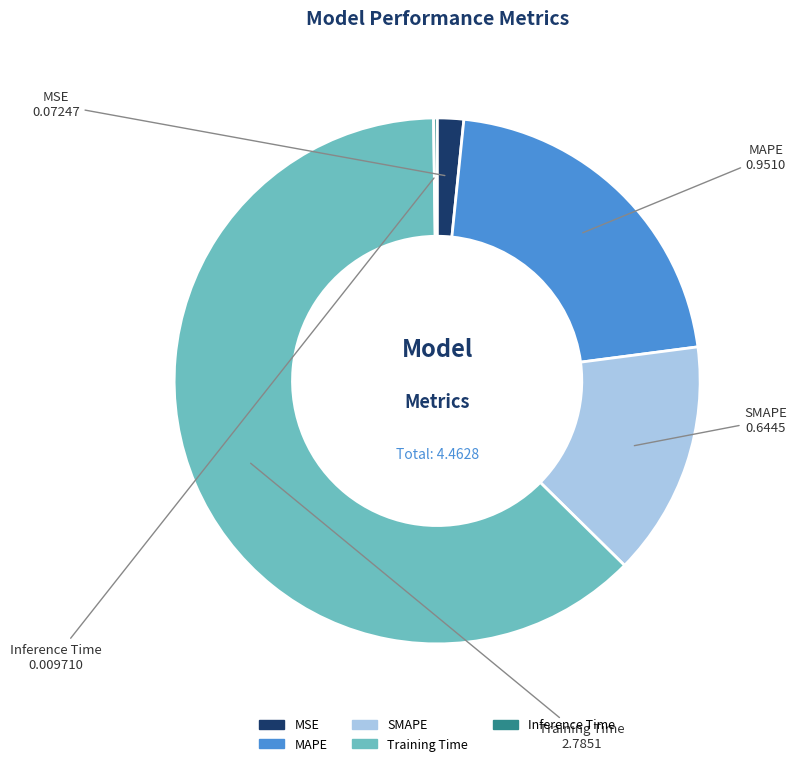

Which has a higher value, Training Time or SMAPE?

Training Time